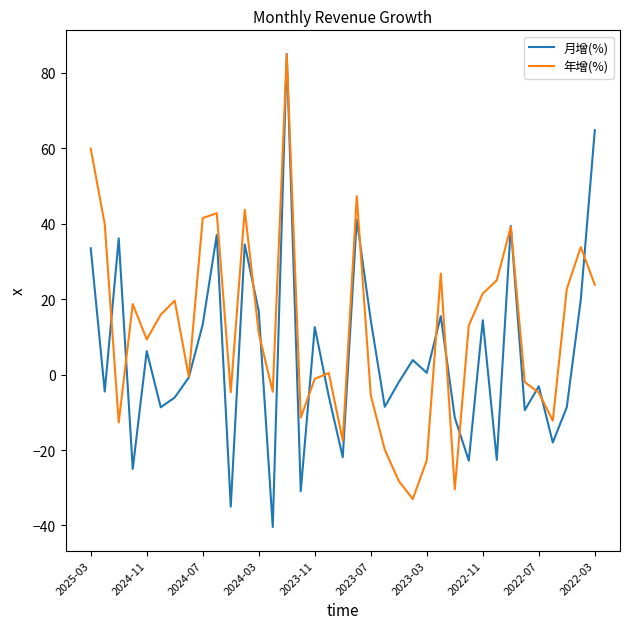

What is the minimum value shown in the chart?

-40.4